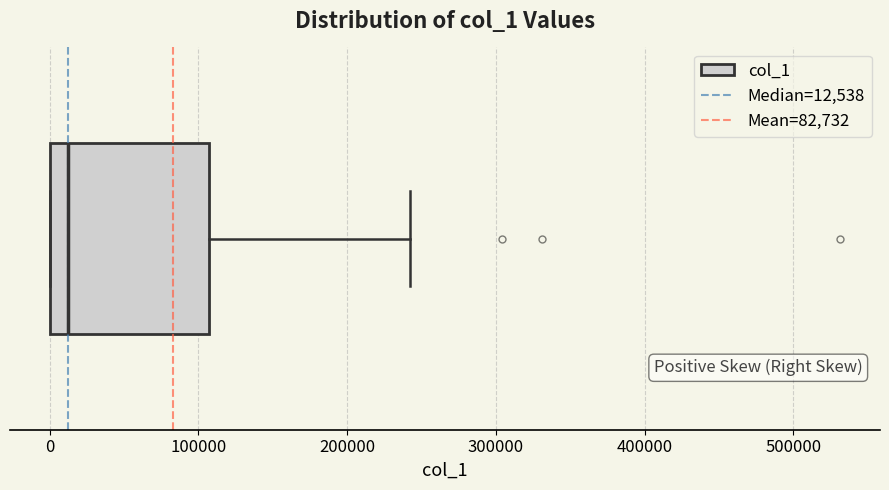

Read this box plot against the x-axis: the position of the median line, the range covered by the box, and the ends of both whiskers. The values are not printed on the chart, so give them approximately, as read against the axis.

median 10000, box 0 to 110000, whiskers 0 to 240000